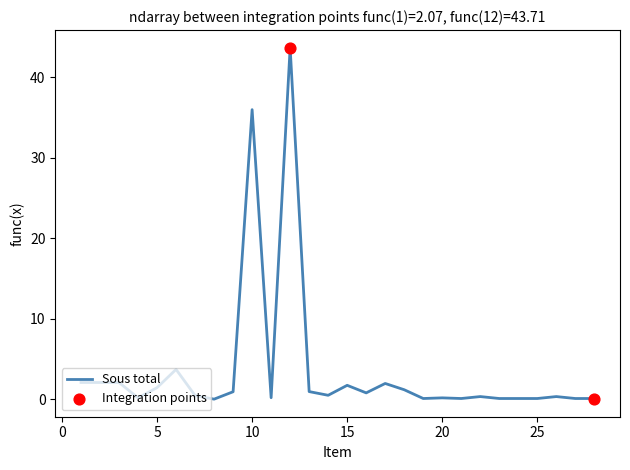

What is the greatest value displayed?

43.7